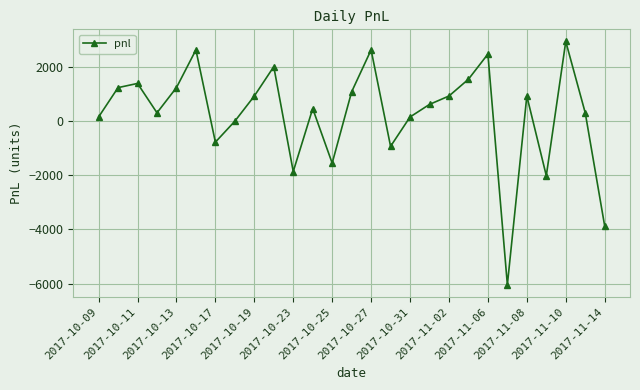

How many data points does each series have?

27